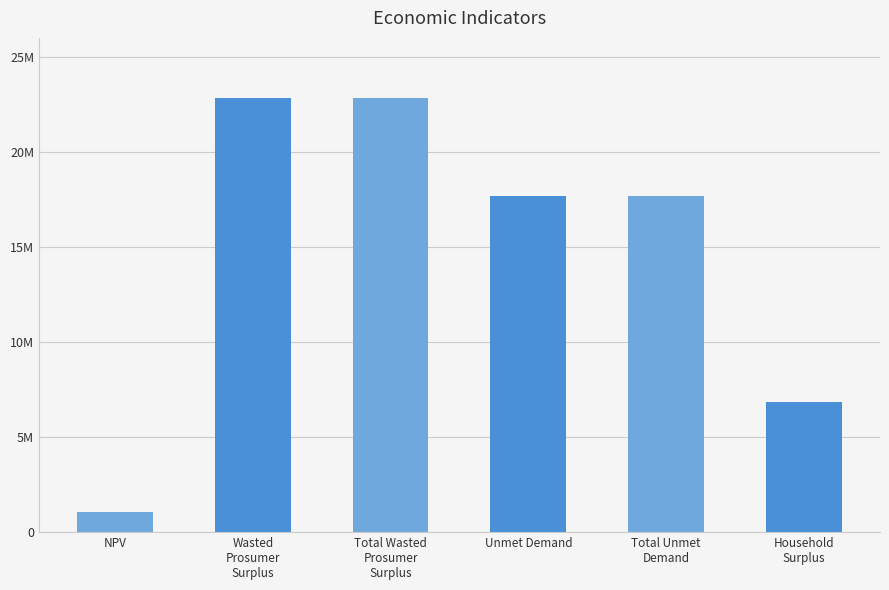

Approximately how many times larger is the value at Total Wasted
Prosumer
Surplus compared to Wasted
Prosumer
Surplus?

1.0